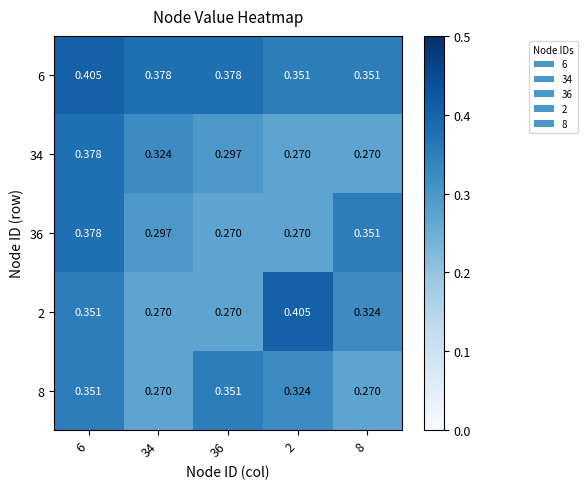

Is the value of 2 at 6 greater than the value of 36 at 36?

Yes